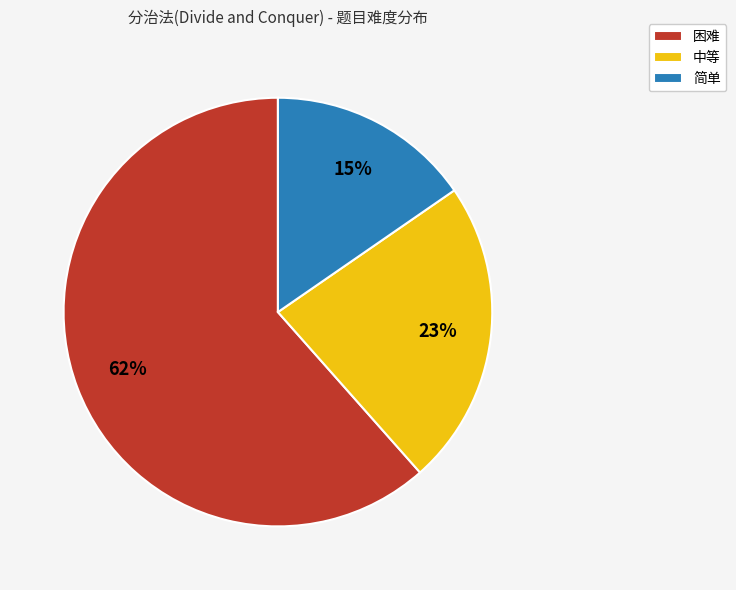

Do 简单 and 困难 together represent more than half of the pie?

Yes